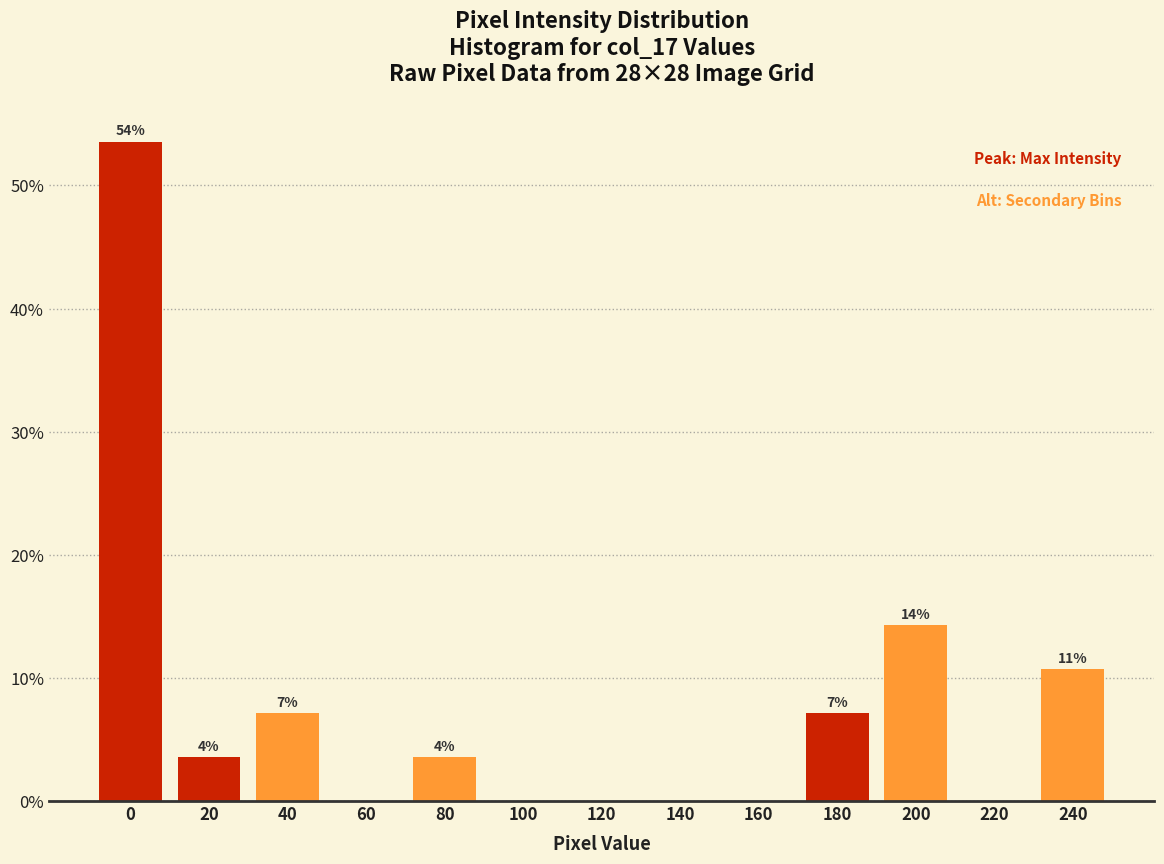

Are the bars horizontal?

No